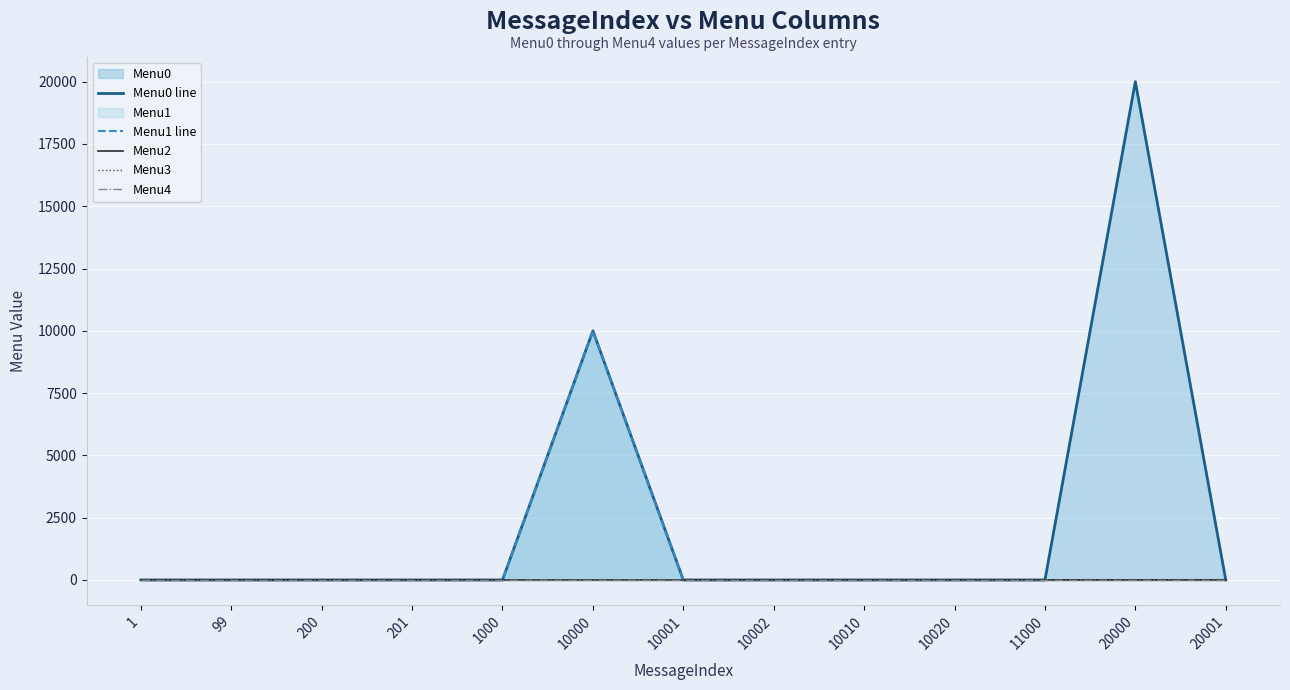

True or false: Menu3 and Menu0 line intersect in this chart.

False